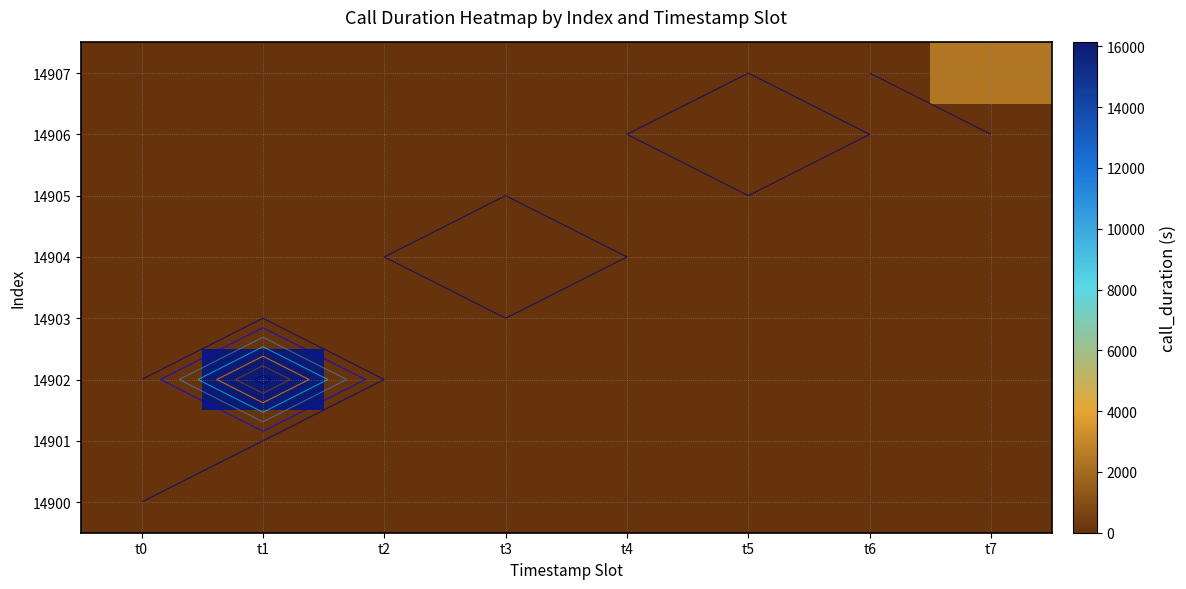

What is the average value of the 14907 series?

297